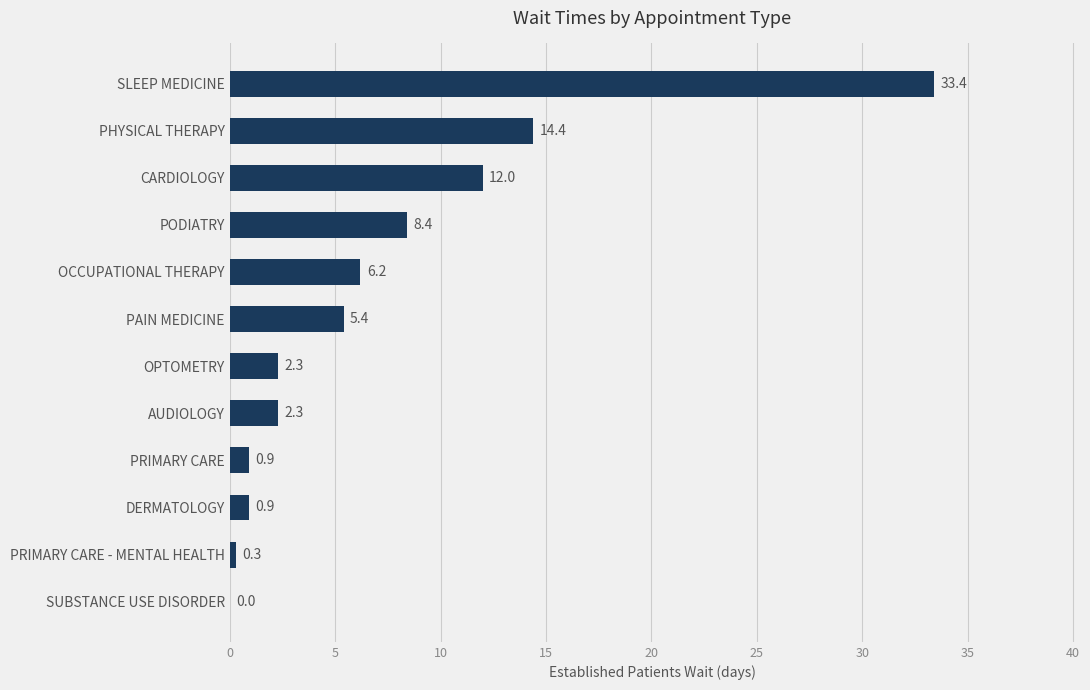

What is the sum of all values?

86.5